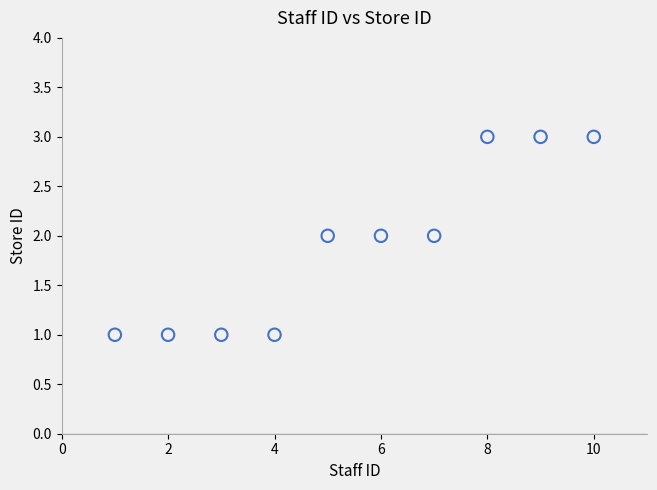

What is the range of X values (max minus min)?

9